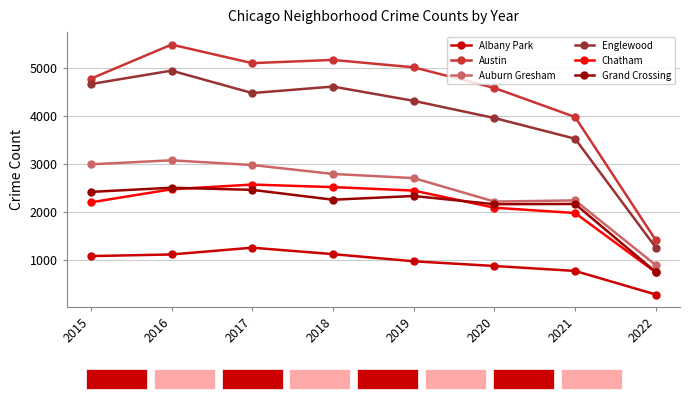

The value of Austin at 2022 is 1408. True or false?

True